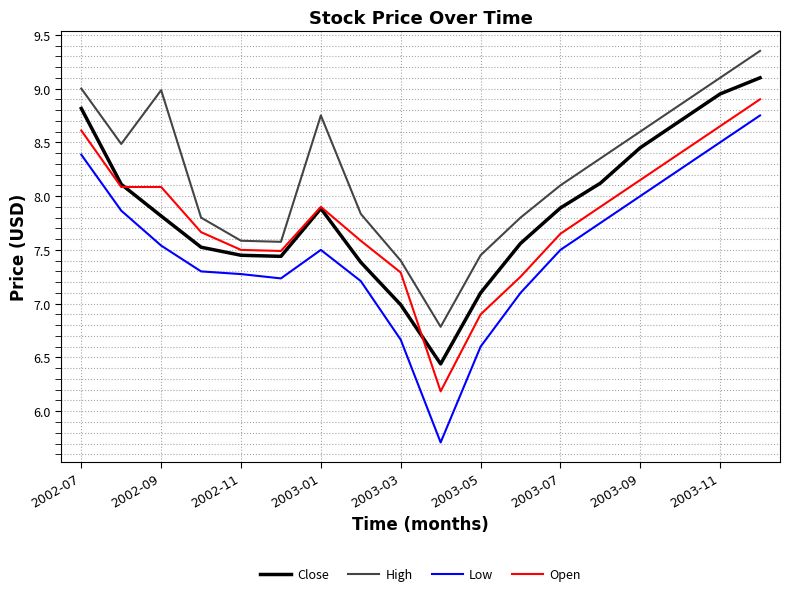

What is the smallest value displayed?

5.7